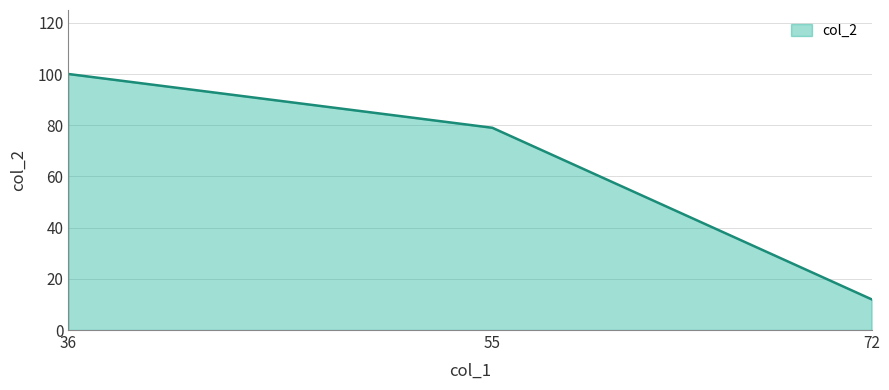

What is the sum of the values at 36 and 55?

179